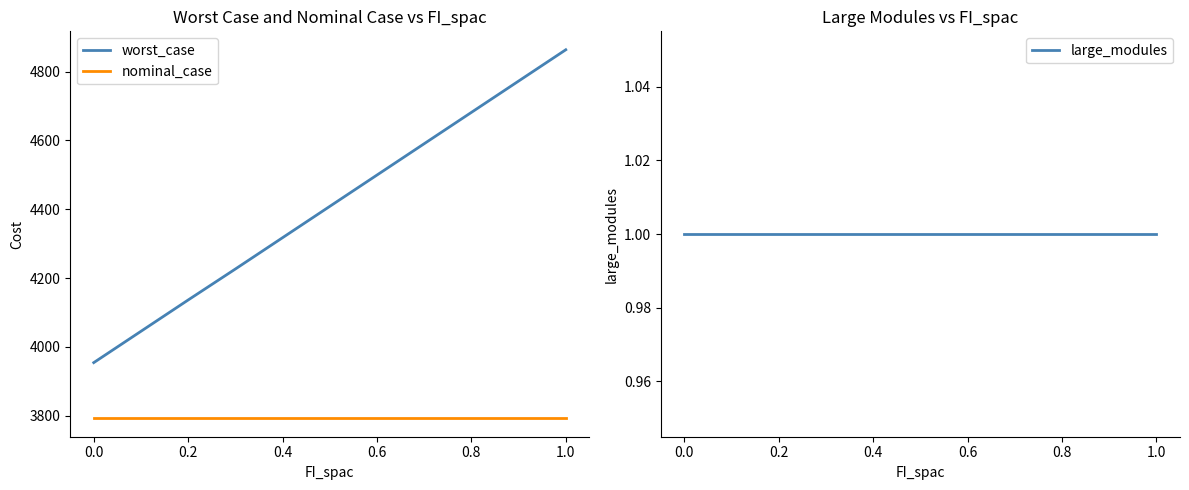

What is the minimum value for nominal_case?

3792.5